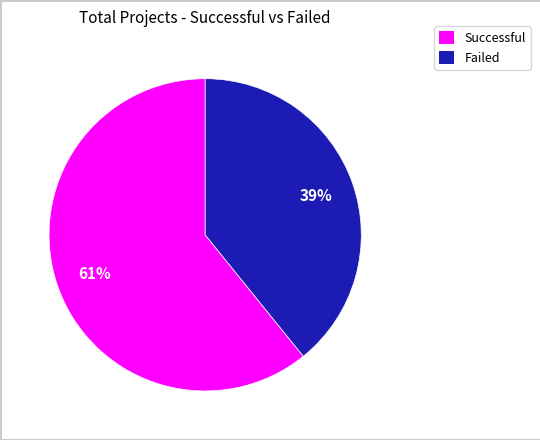

To the nearest percent, what is the average slice percentage?

50%